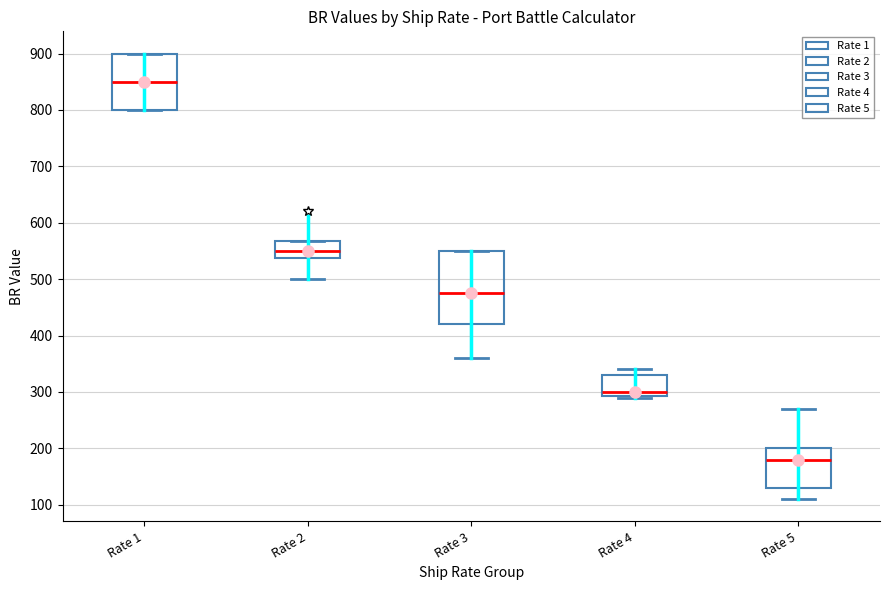

Where does the upper whisker of the box for Rate 5 end on the y-axis? The values are not printed on the chart, so give them approximately, as read against the axis.

270